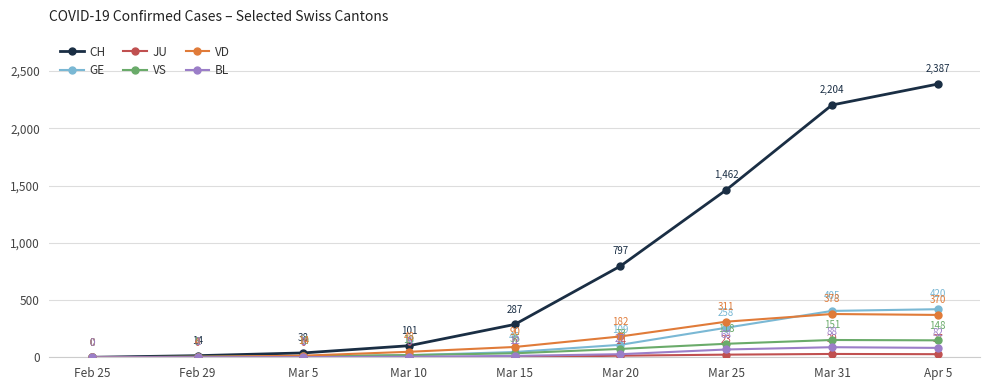

How many lines are shown in the chart?

6